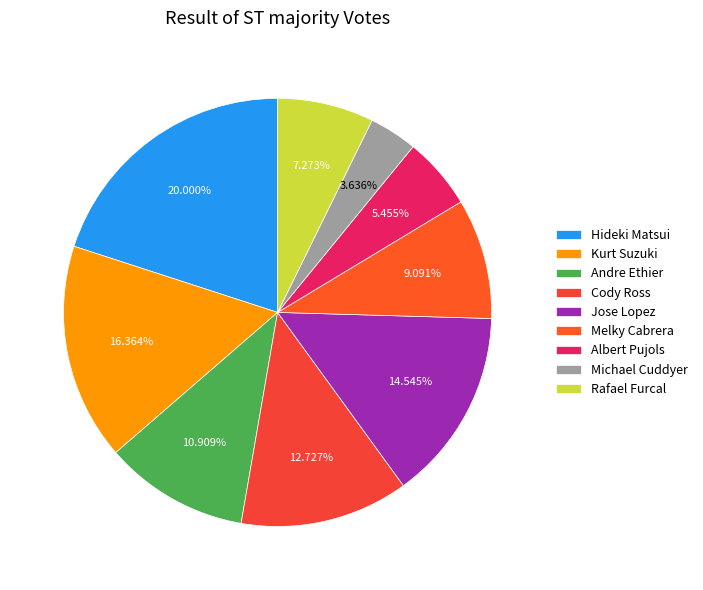

To the nearest percent, what portion does Kurt Suzuki represent?

16%